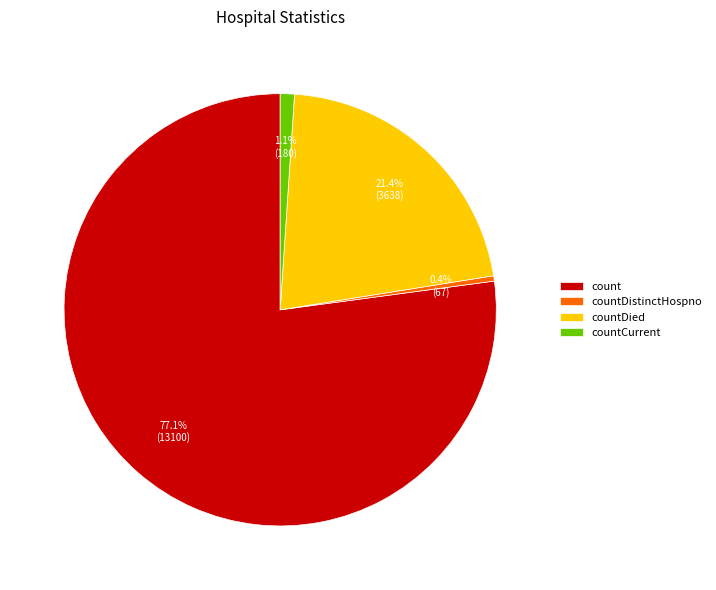

Which slice is the smallest?

countDistinctHospno